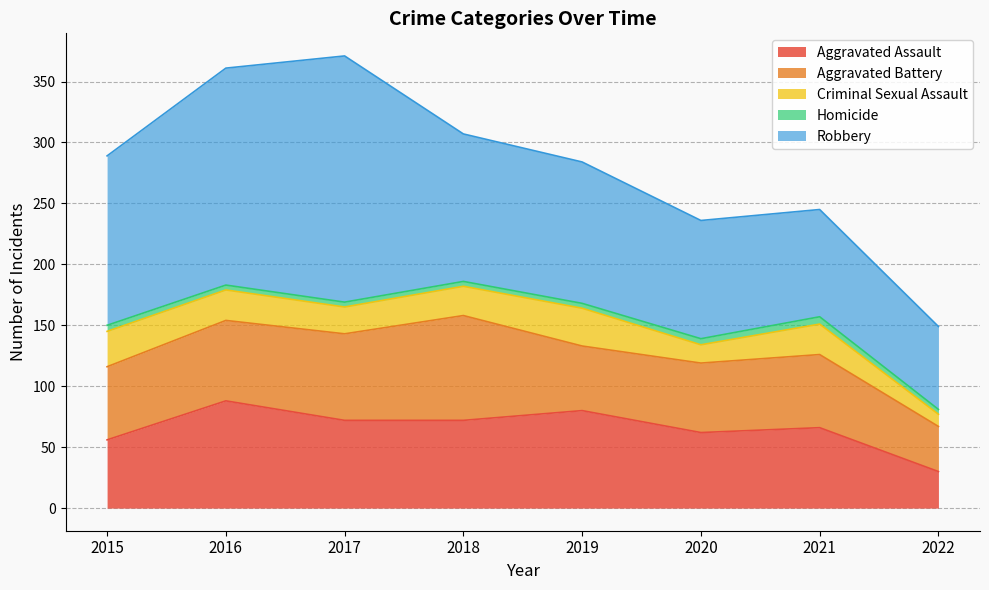

True or false: Aggravated Battery and Homicide intersect in this chart.

False